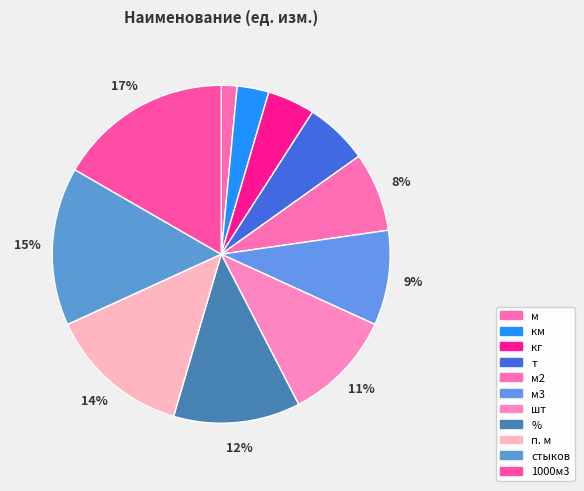

Is стыков the majority of the pie?

No